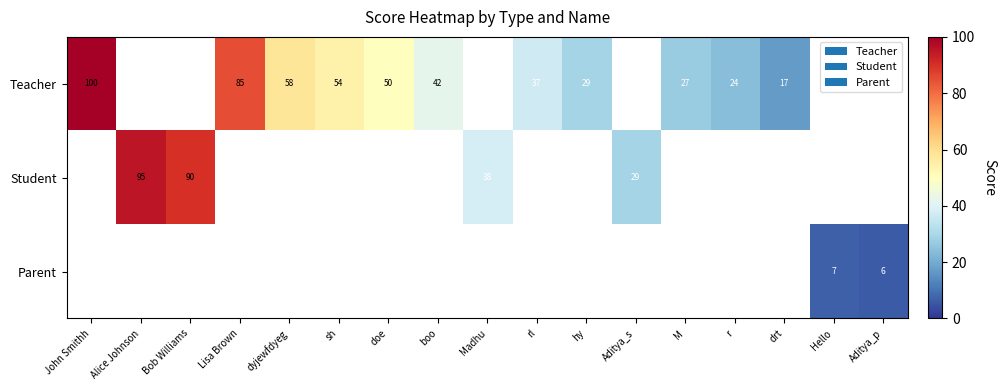

The value of Teacher at John Smithh is 100. True or false?

True